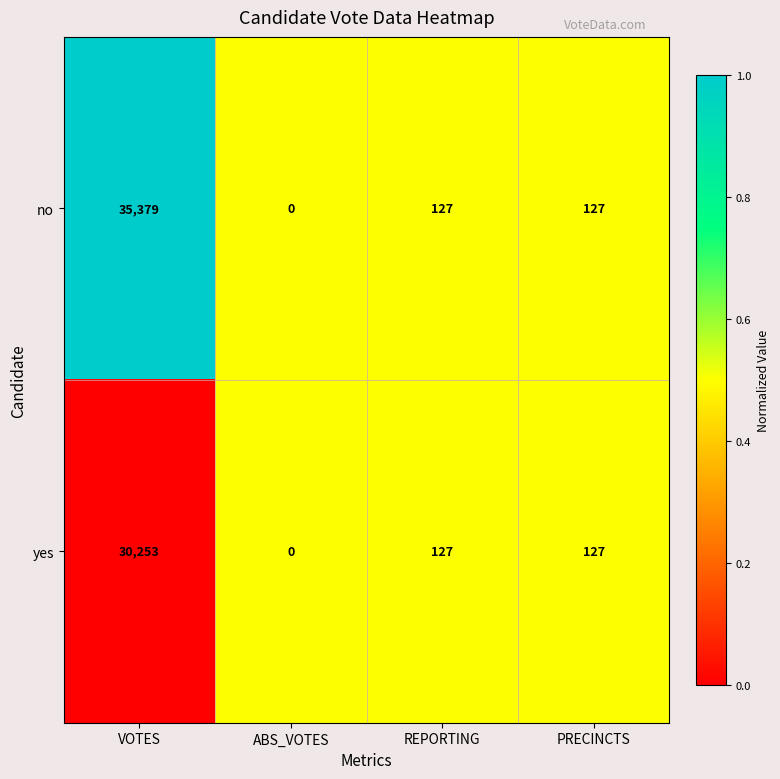

At which category is the sum across all series the highest?

VOTES